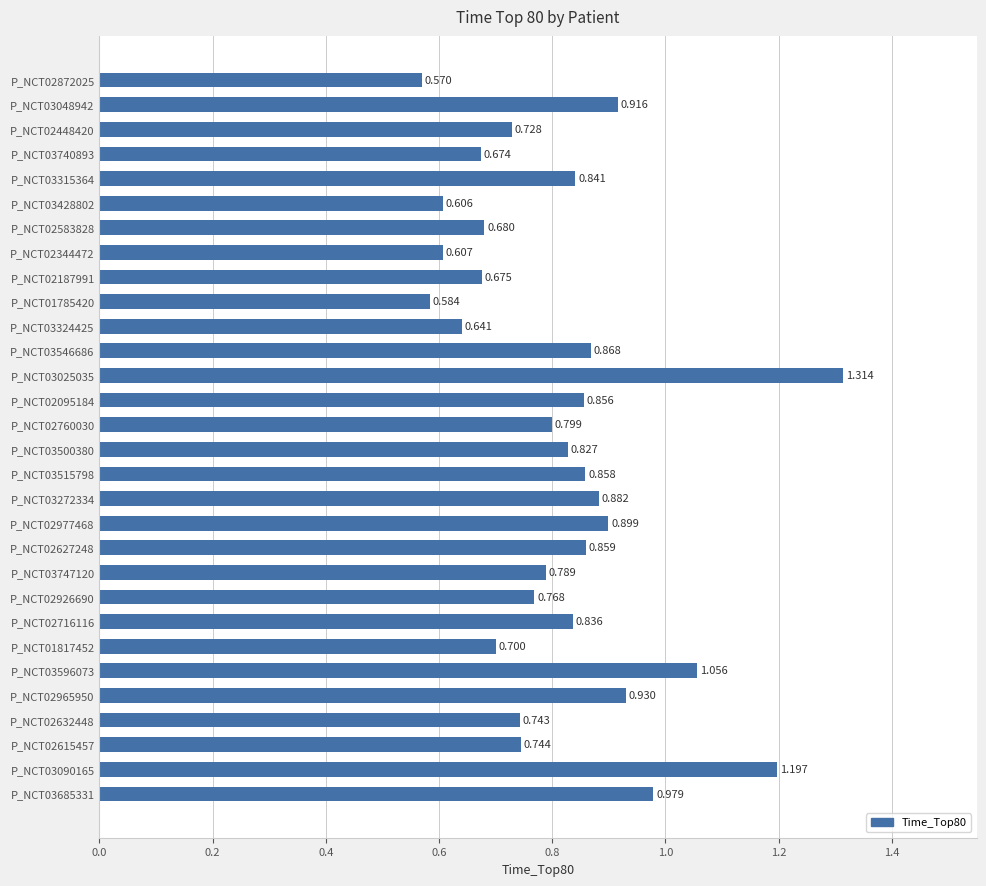

Which category has the highest value across all series?

P_NCT03025035